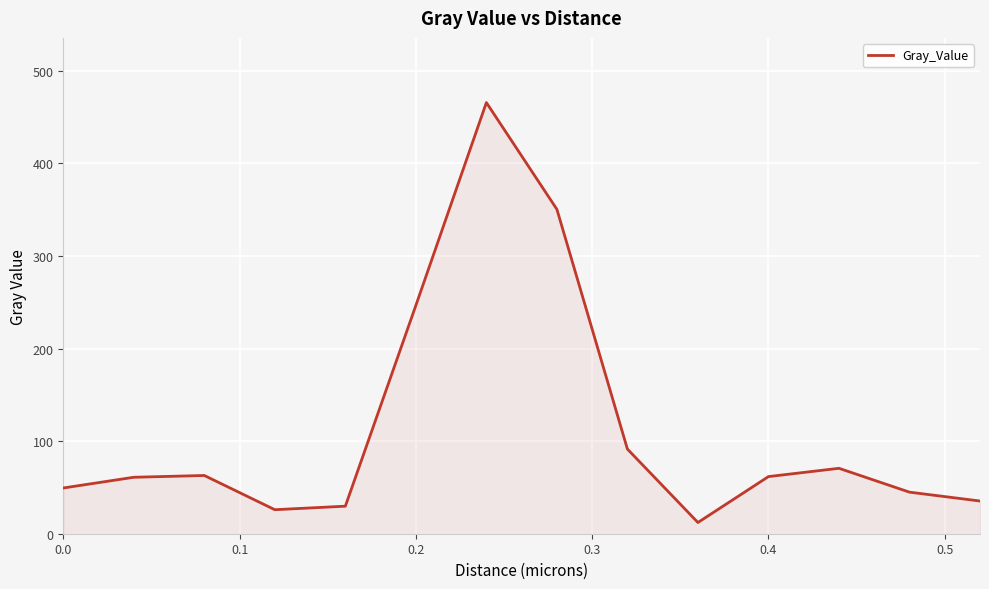

What is the difference between the maximum and minimum values?

453.5